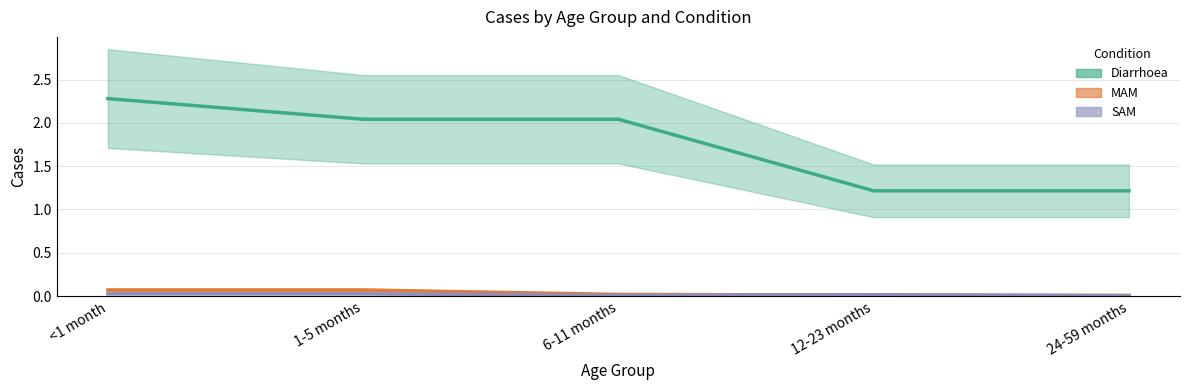

How many series are shown in this chart?

3